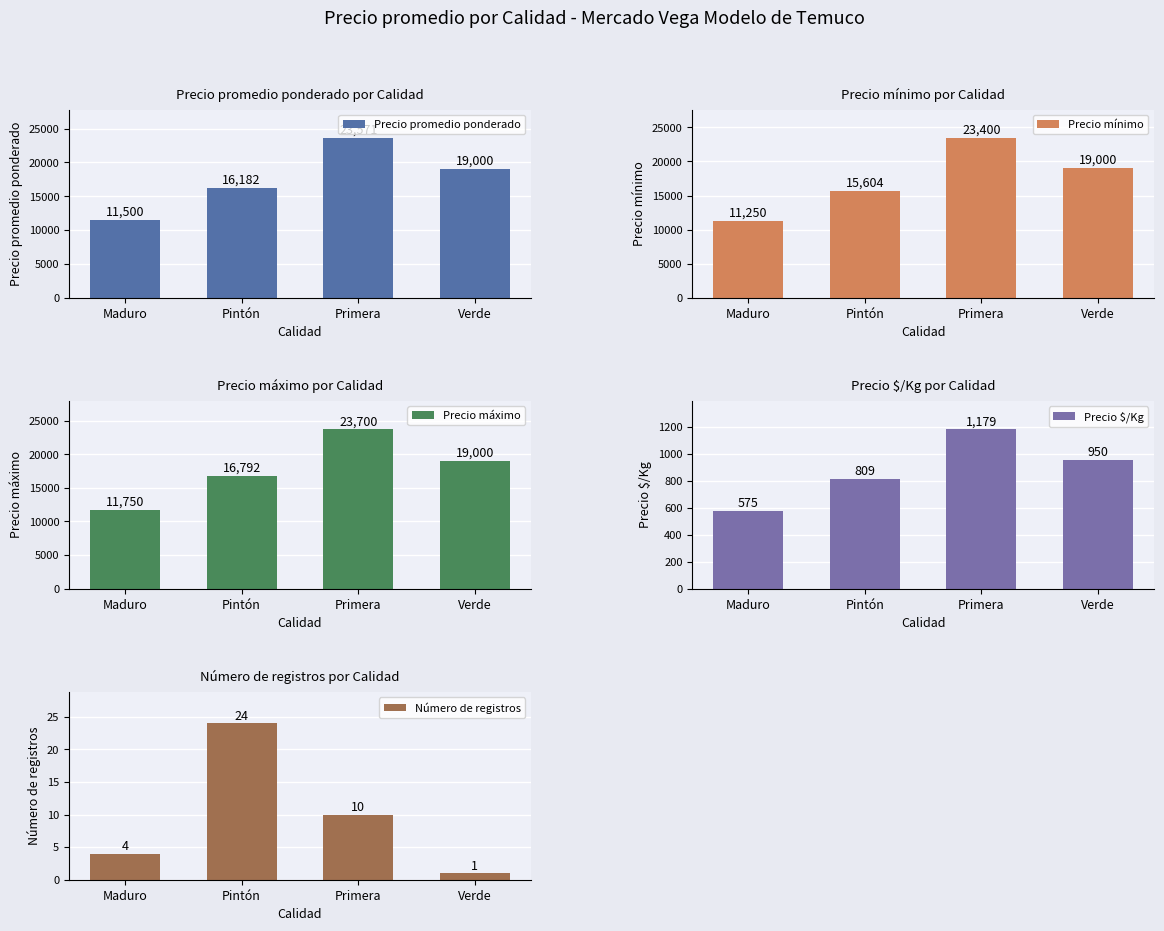

What position from the left is Primera?

3